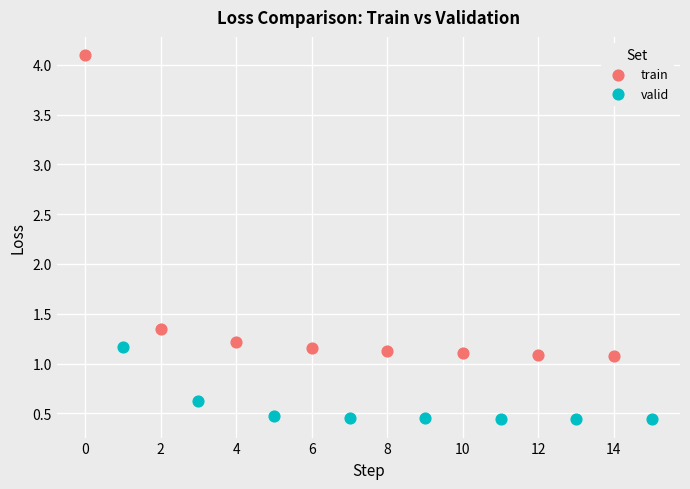

Which series reaches the minimum Y coordinate?

valid